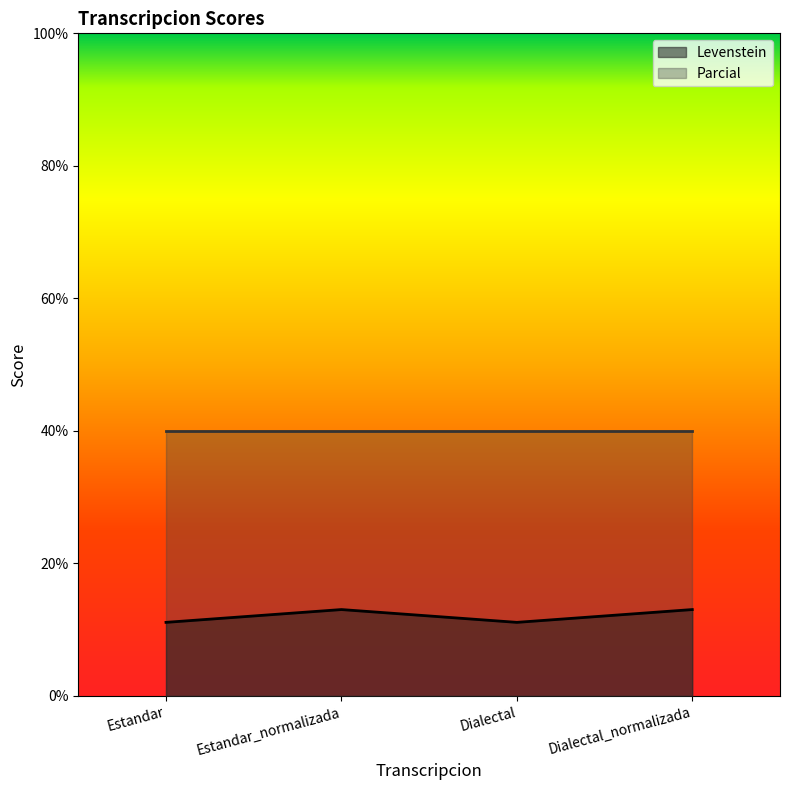

Where is the first local minimum?

Dialectal